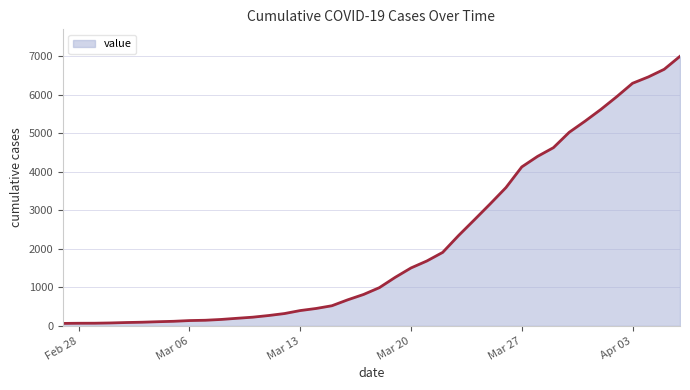

What is the difference between the maximum and minimum values?

6940